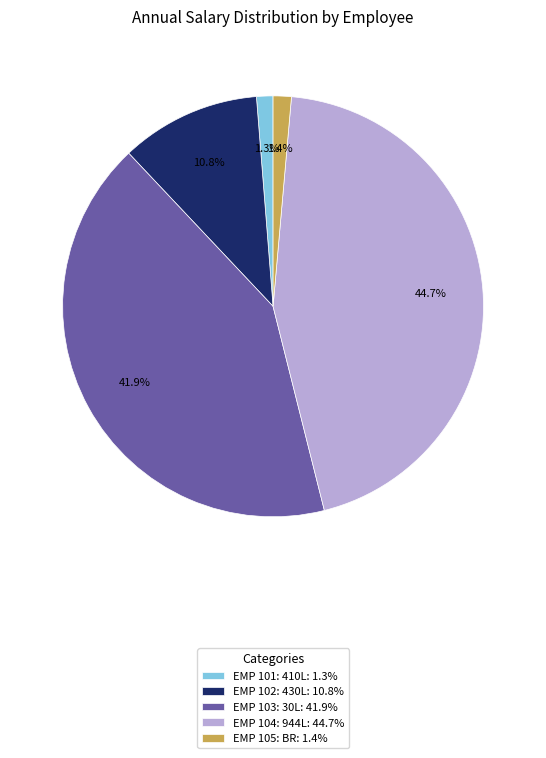

What is the total percentage of EMP 104: 944L: 44.7% and EMP 105: BR: 1.4%?

46.1%